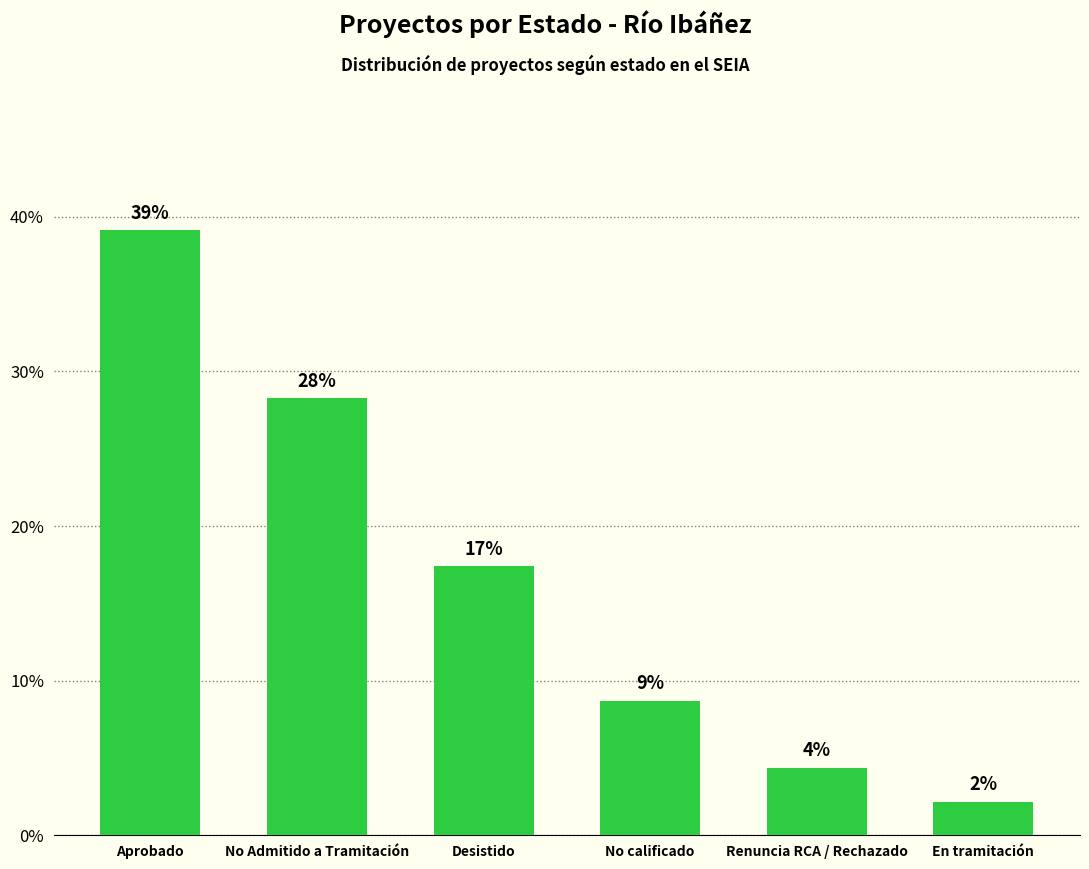

What is the label of the 3rd bar from the right?

No calificado